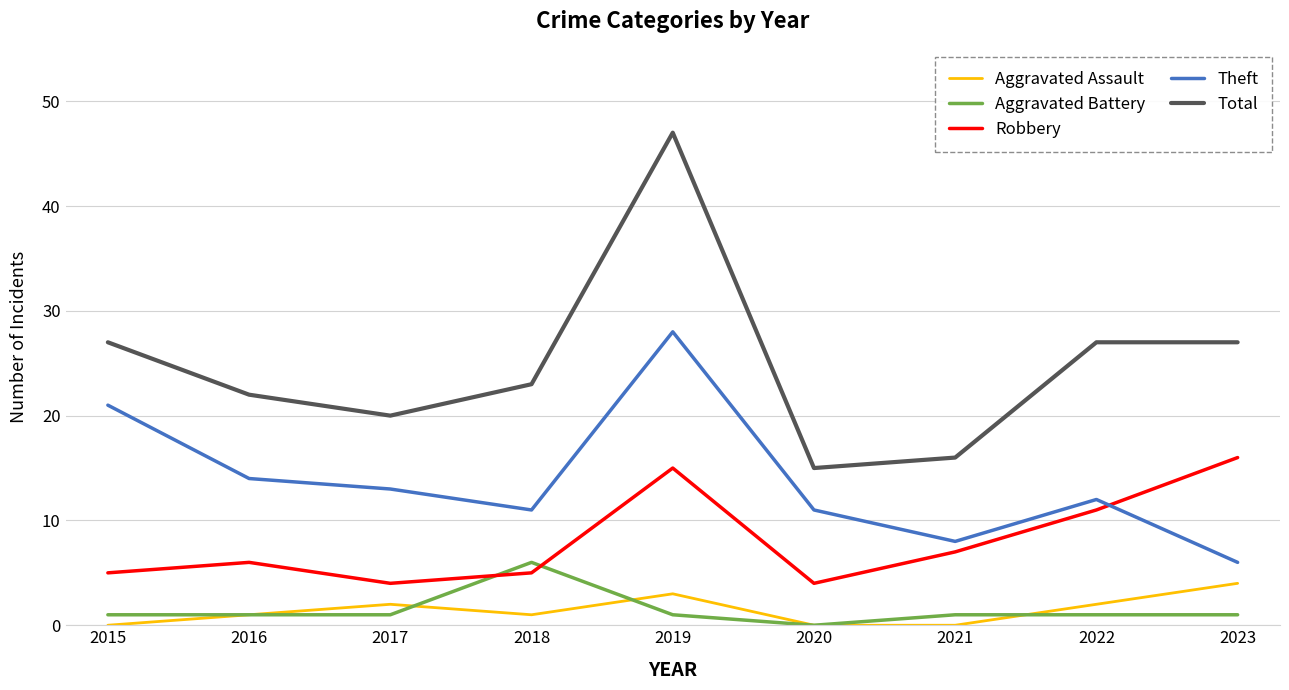

Which series has the largest range (max minus min)?

Total